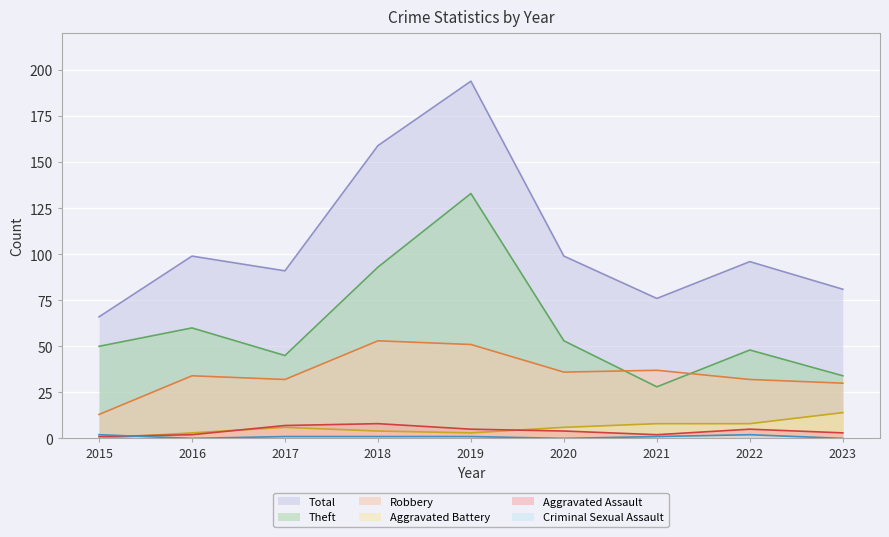

What is the difference between the Aggravated Assault values at 2016 and 2015?

1